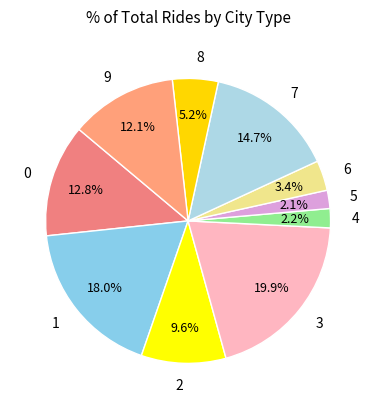

What is the total percentage of 9 and 6?

15.5%